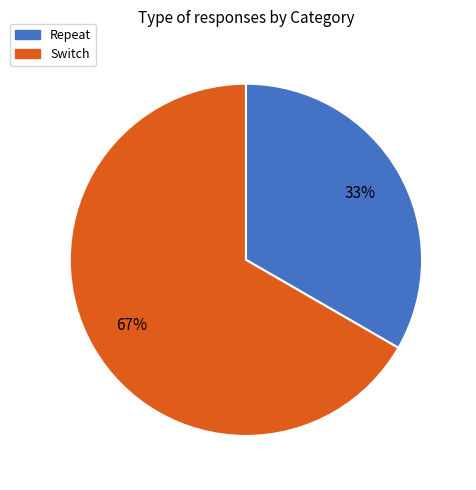

Which slice is the smallest?

Repeat